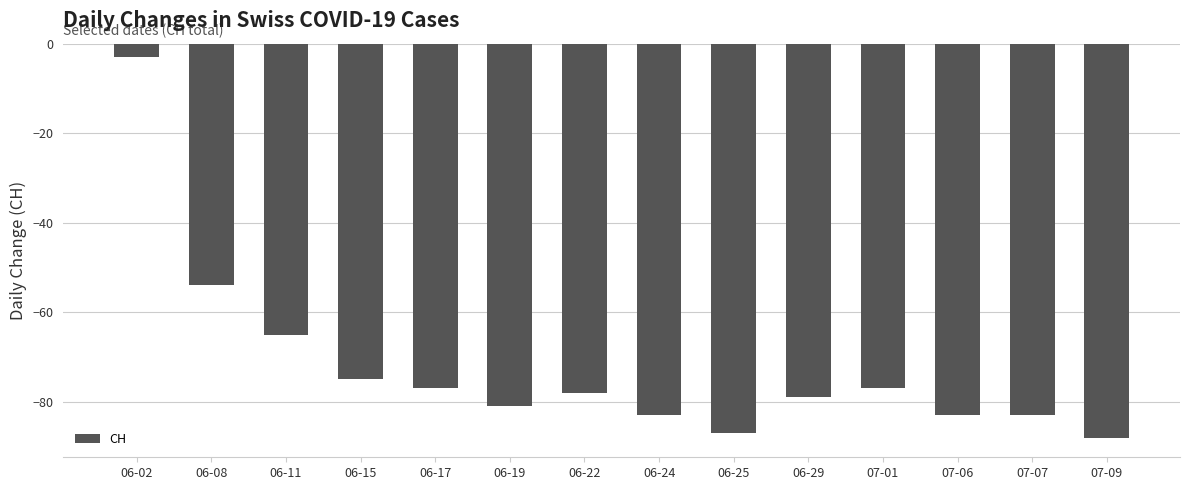

What is the smallest value displayed?

-88